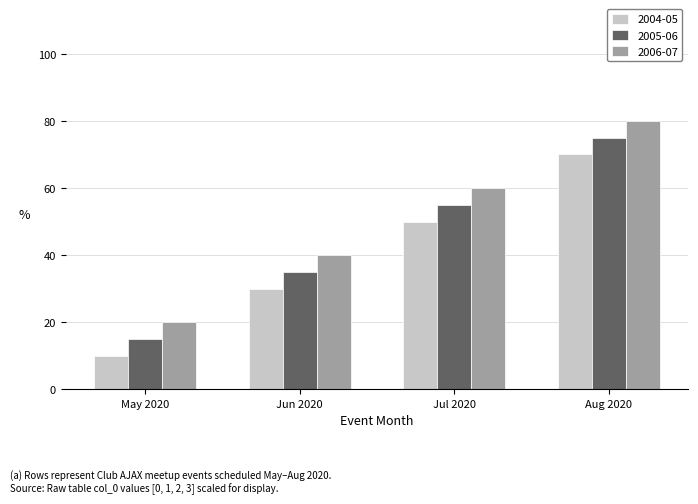

What is the average value of the 2005-06 series?

45